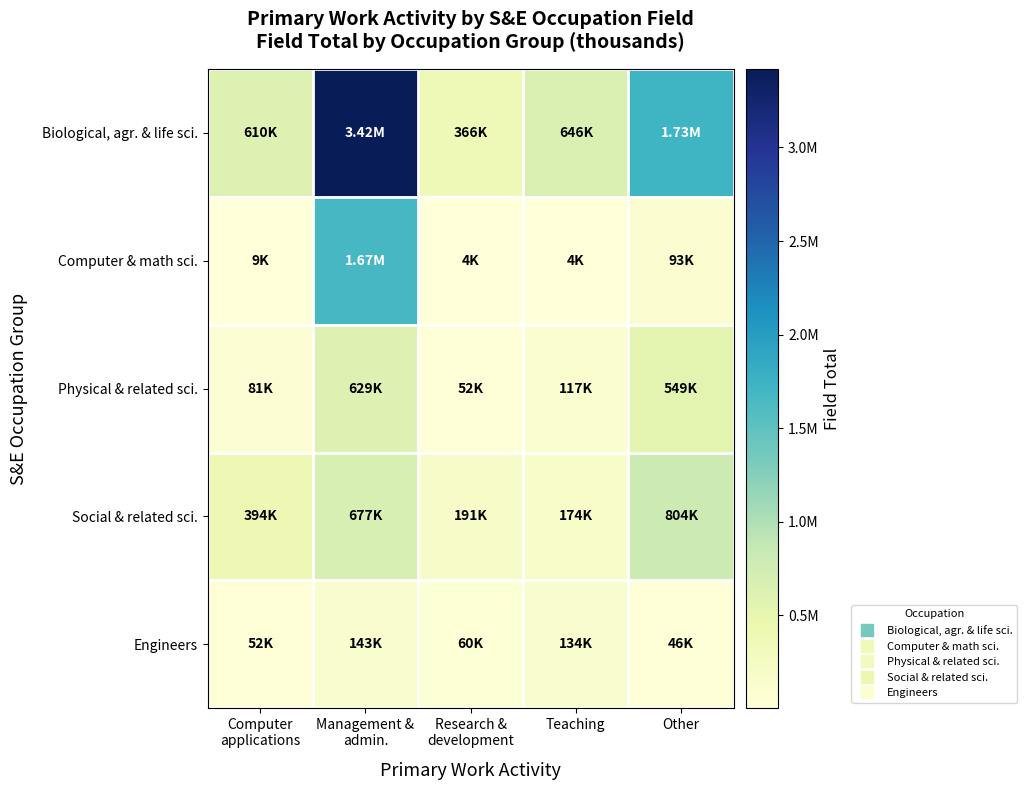

Between Research & development and Teaching, which series saw the biggest shift?

Biological, agr. & life sci.